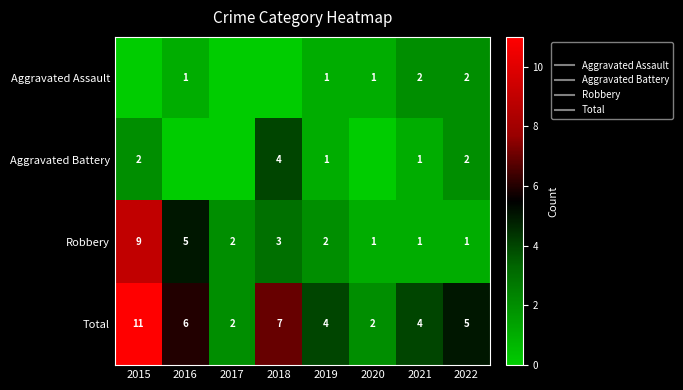

True or false: Total has a value of 4 at 2019.

True